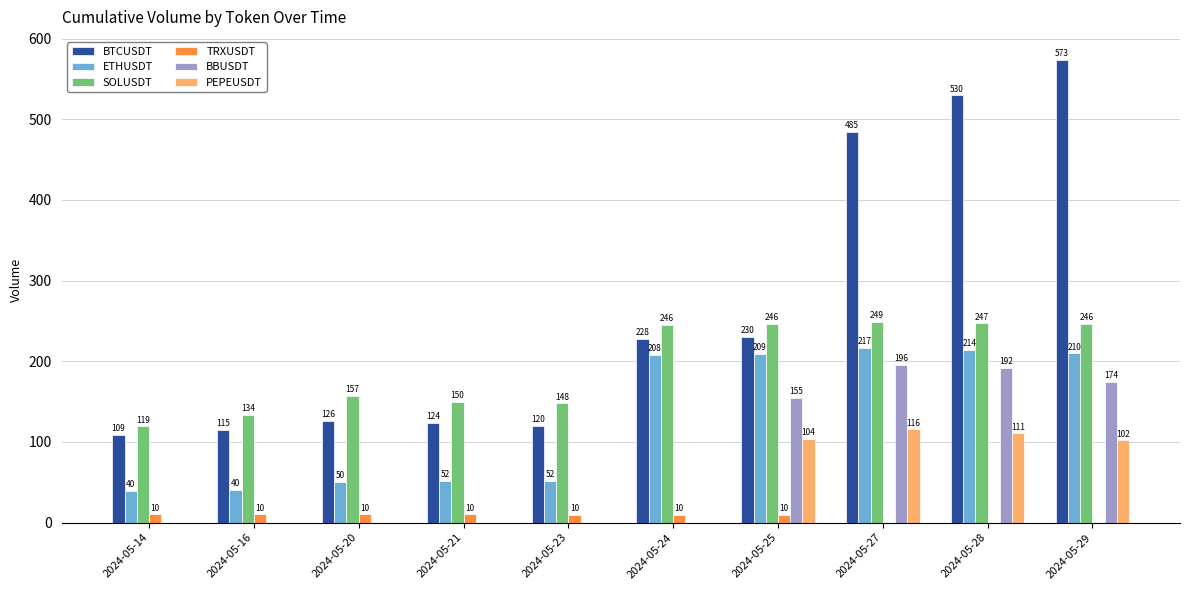

True or false: BTCUSDT has a value of 115.2 at 2024-05-16.

True